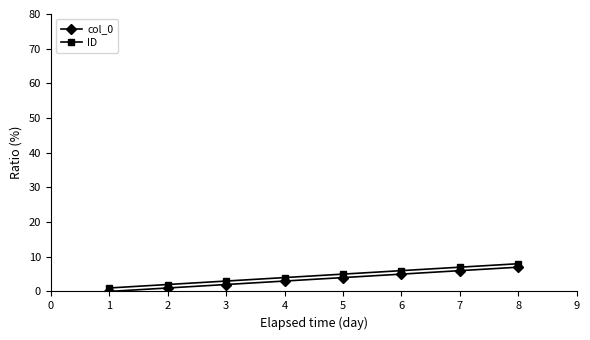

True or false: ID has more than 1 interior local peaks.

False